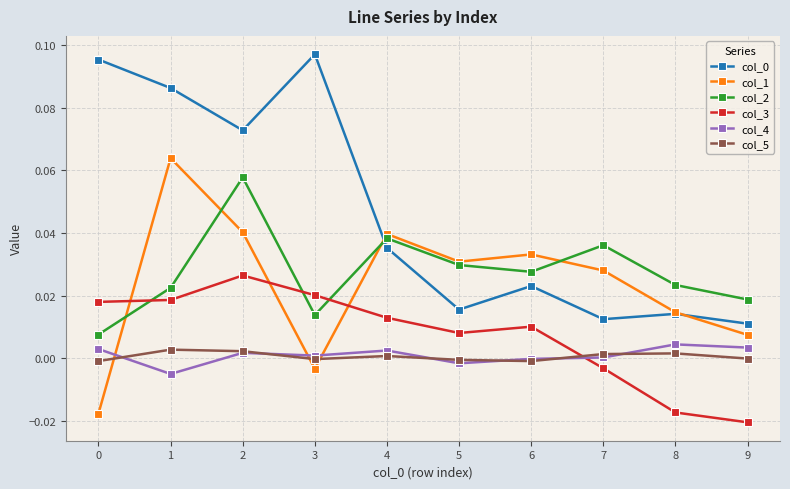

Is it true that col_4 equals 0.0 at 4?

True